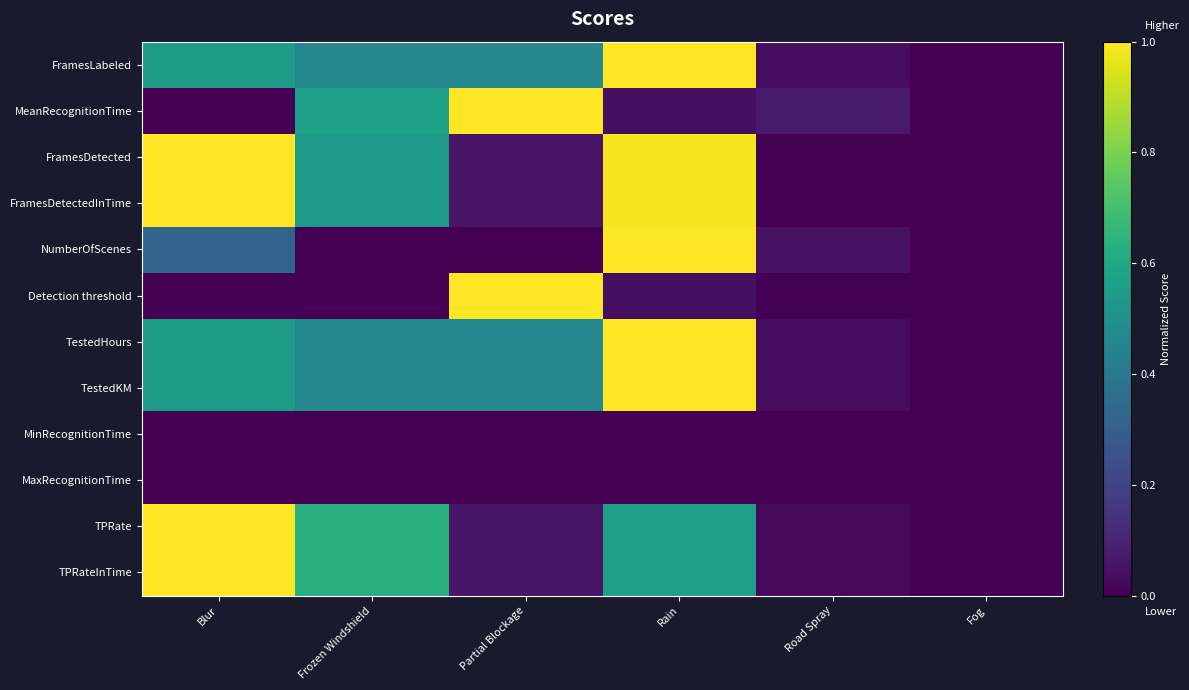

At how many categories does at least one series exceed 0?

5